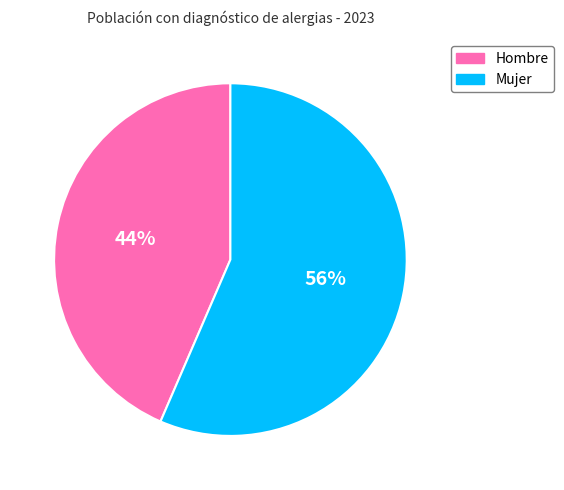

To the nearest percent, what is the combined percentage of Mujer and Hombre?

100%